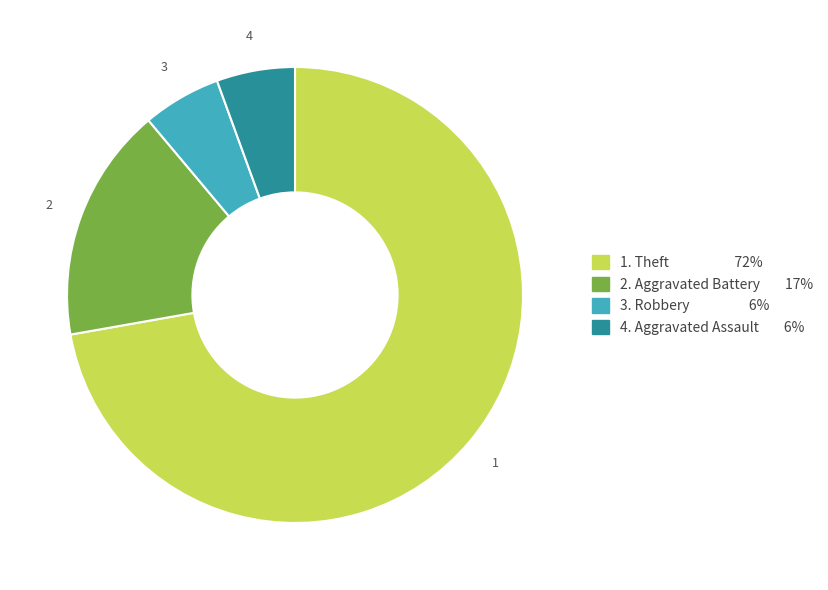

Is there a majority slice in this chart?

Yes